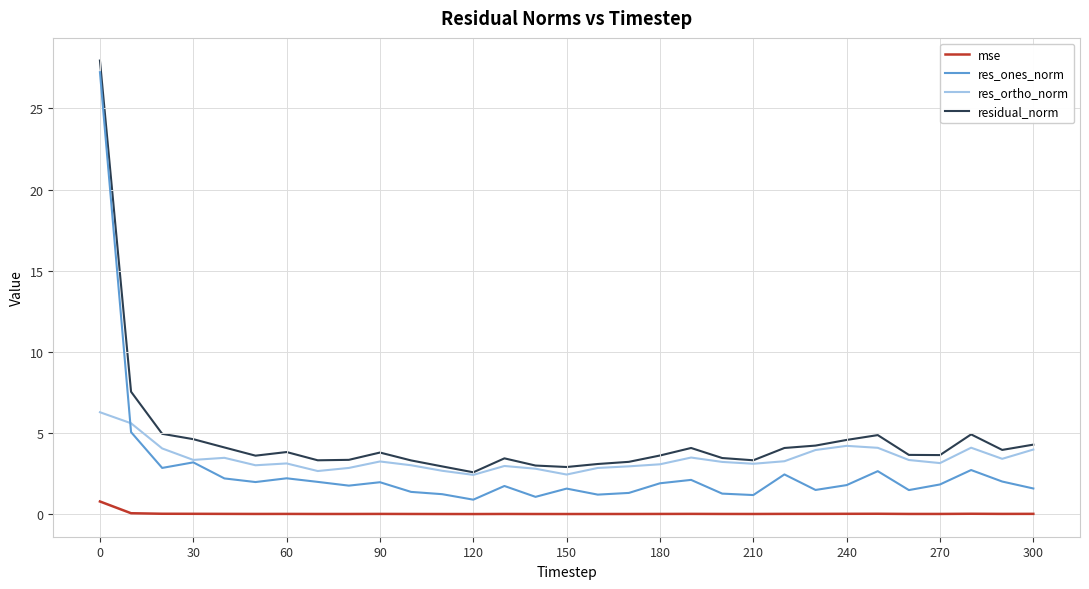

What is the difference between the maximum and minimum values in the res_ones_norm series?

26.3